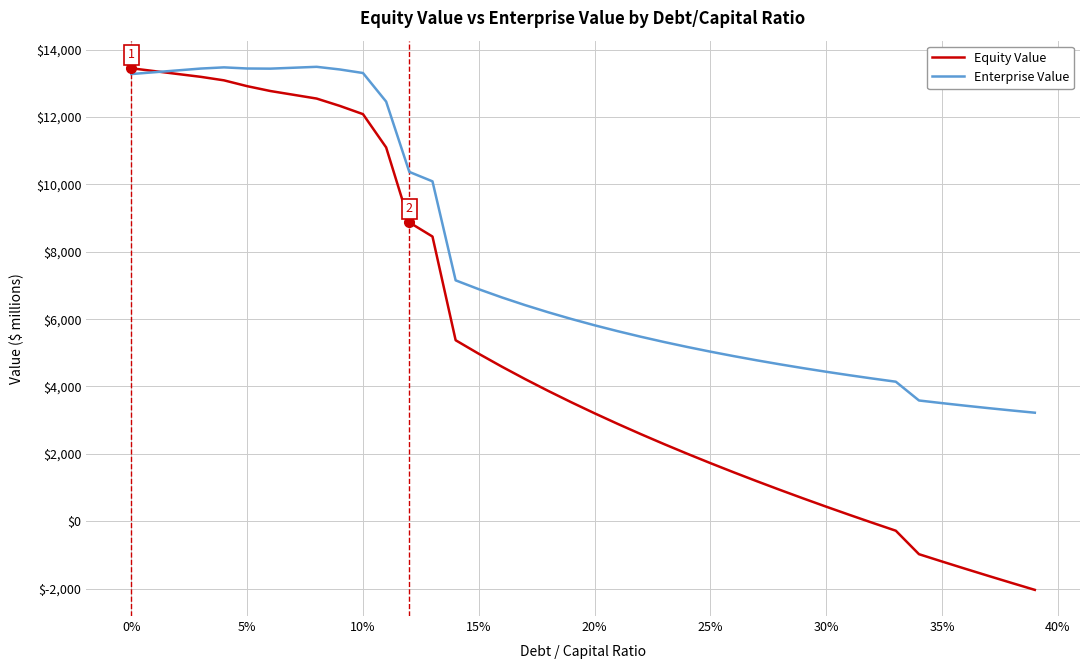

Which series ends up on top after the final intersection of Equity Value and Enterprise Value?

Enterprise Value